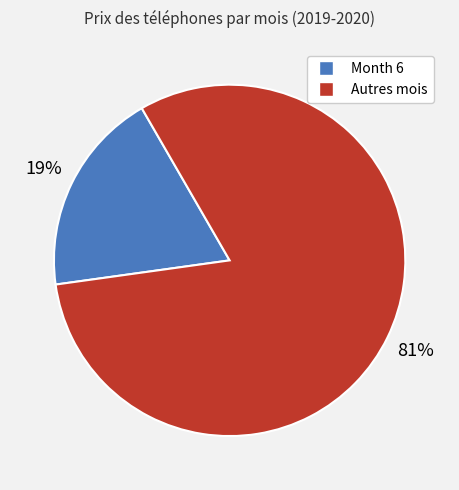

Is there any slice that represents more than half of the pie?

Yes